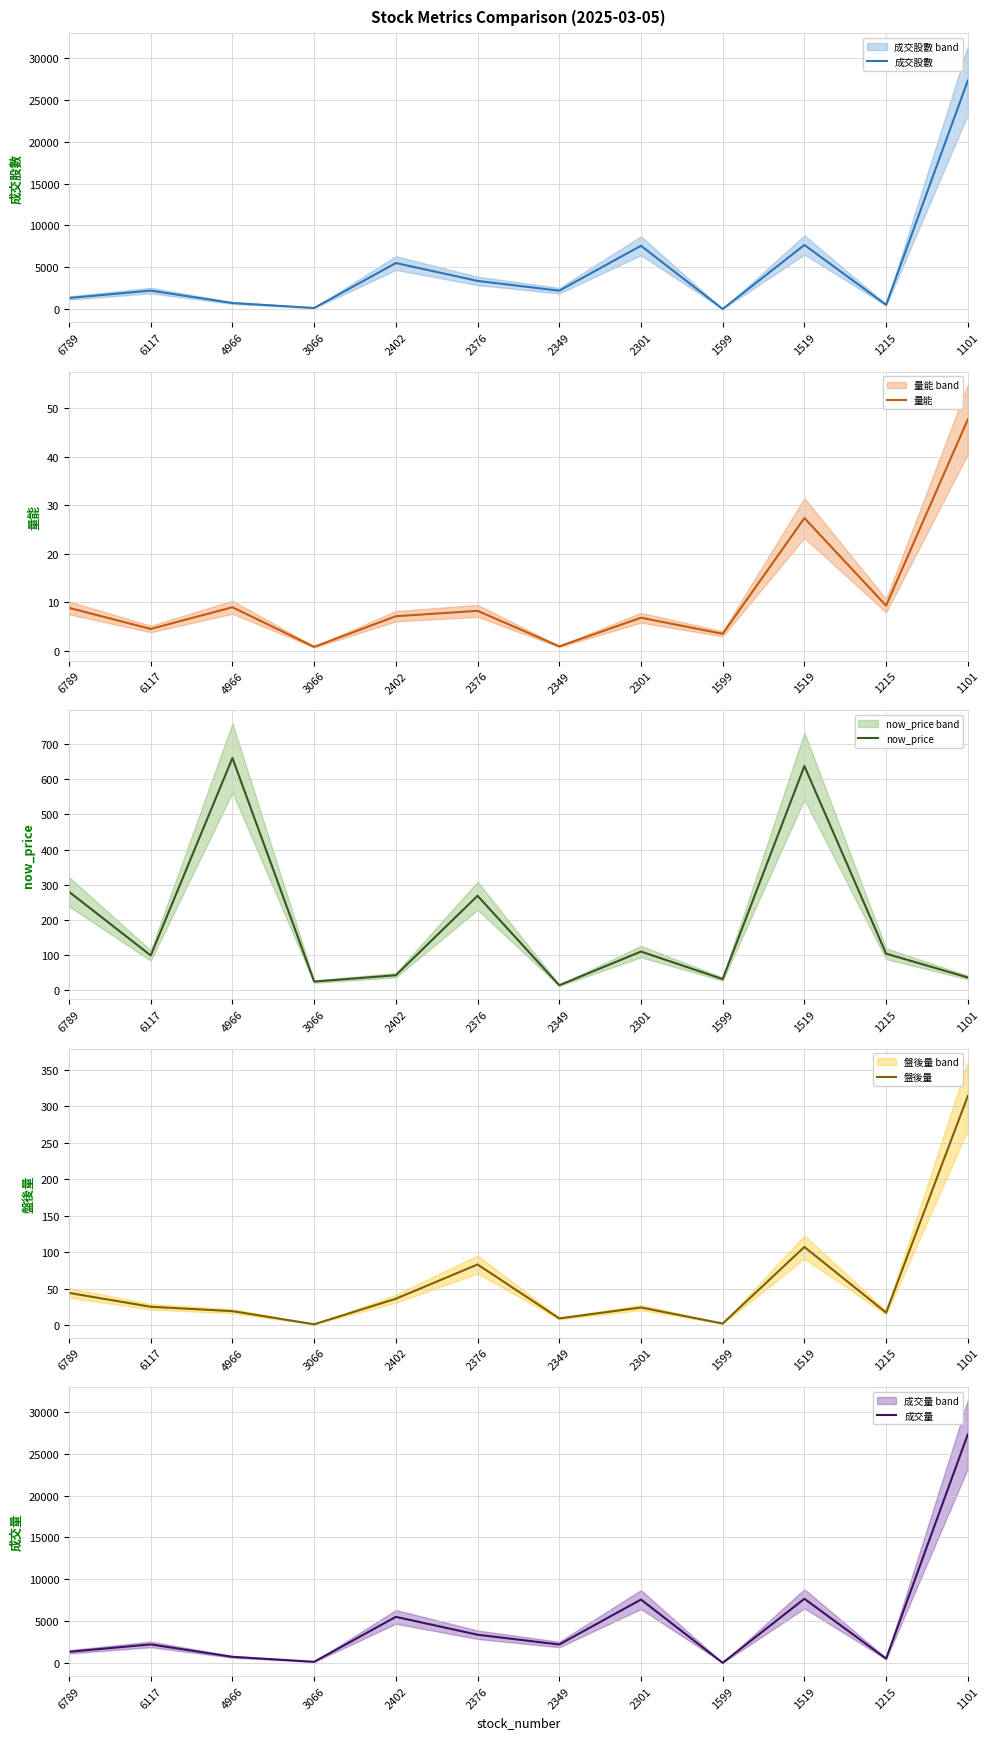

What is the difference between the maximum and minimum values in the 盤後量 series?

313